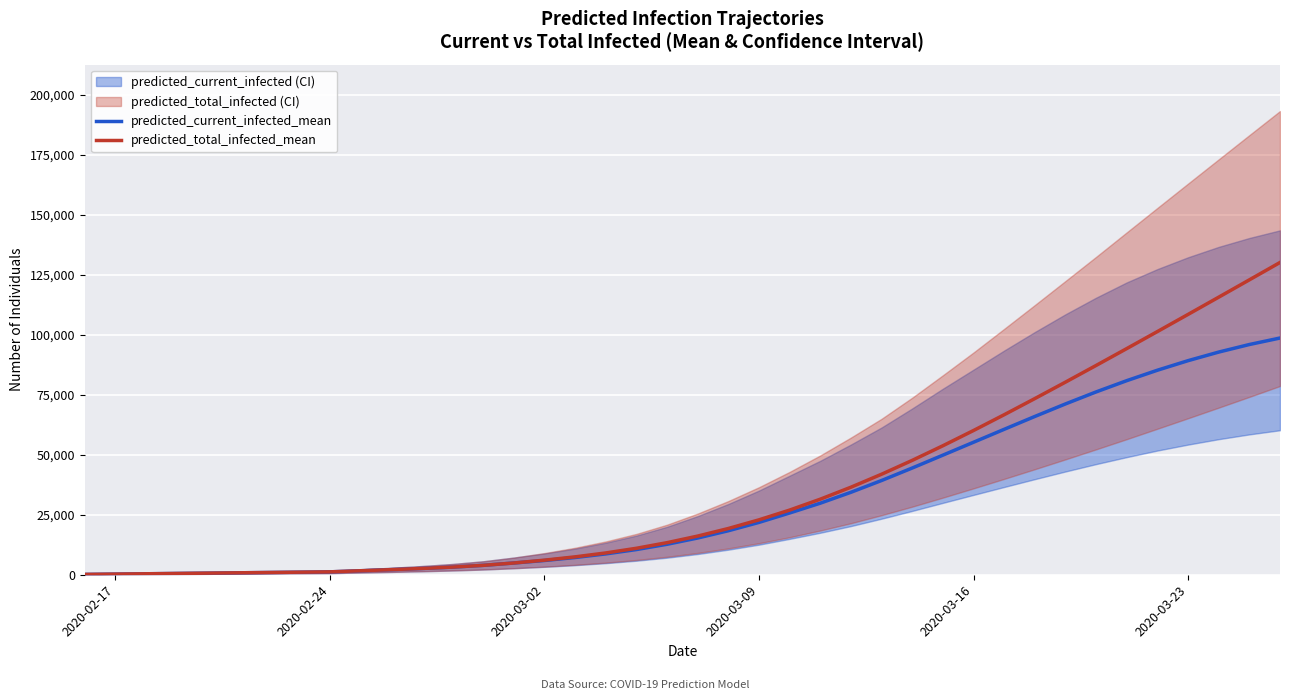

What is the highest value of the predicted_current_infected_mean series?

98628